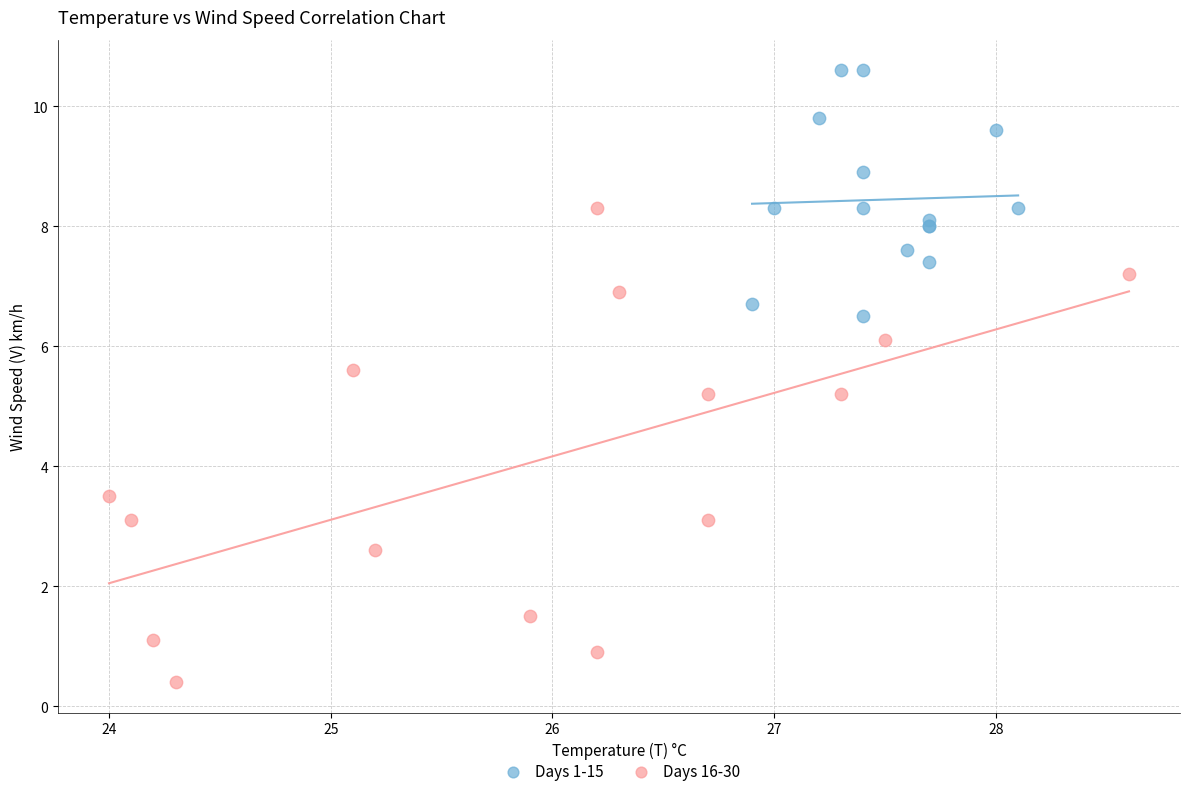

Which series has the largest Y range (max minus min)?

Days 16-30